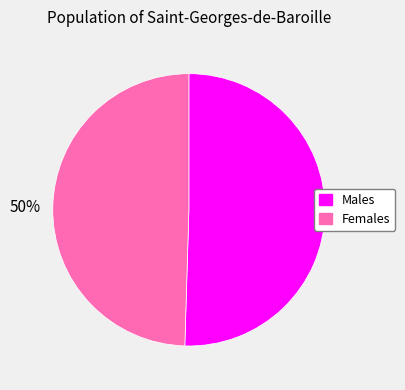

Combined, do Females and Males account for over 50%?

Yes